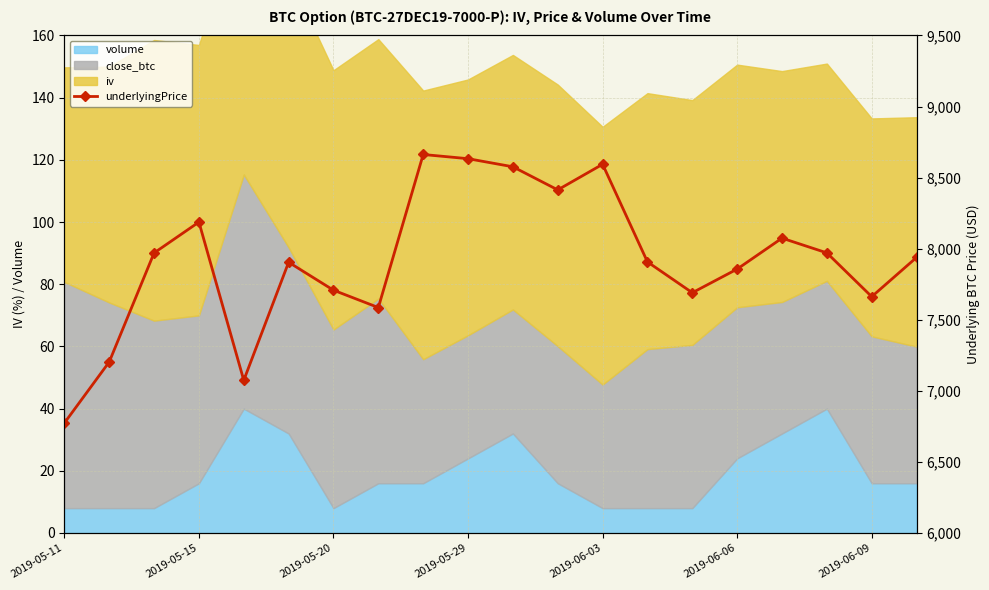

Between 16 and 17, which is larger?

16